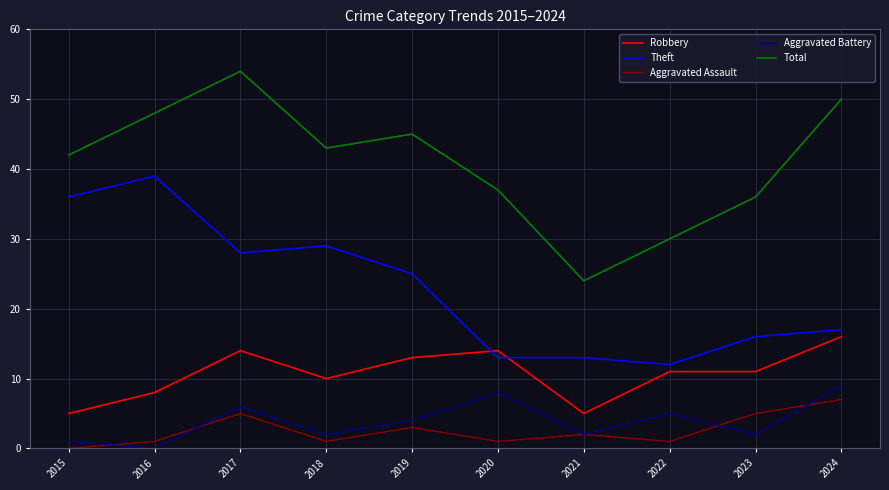

True or false: Robbery and Aggravated Assault intersect in this chart.

False